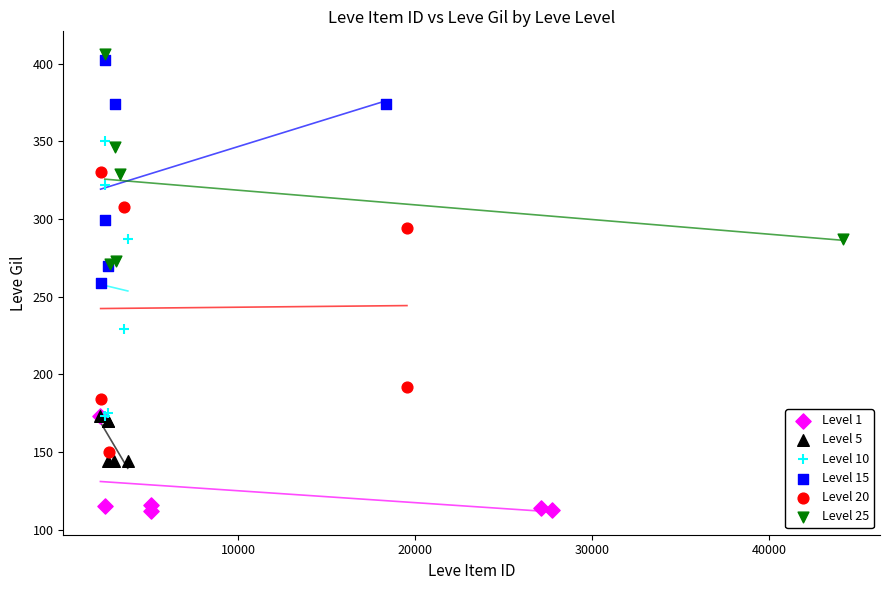

Which series contains the lowest Y value?

Level 1